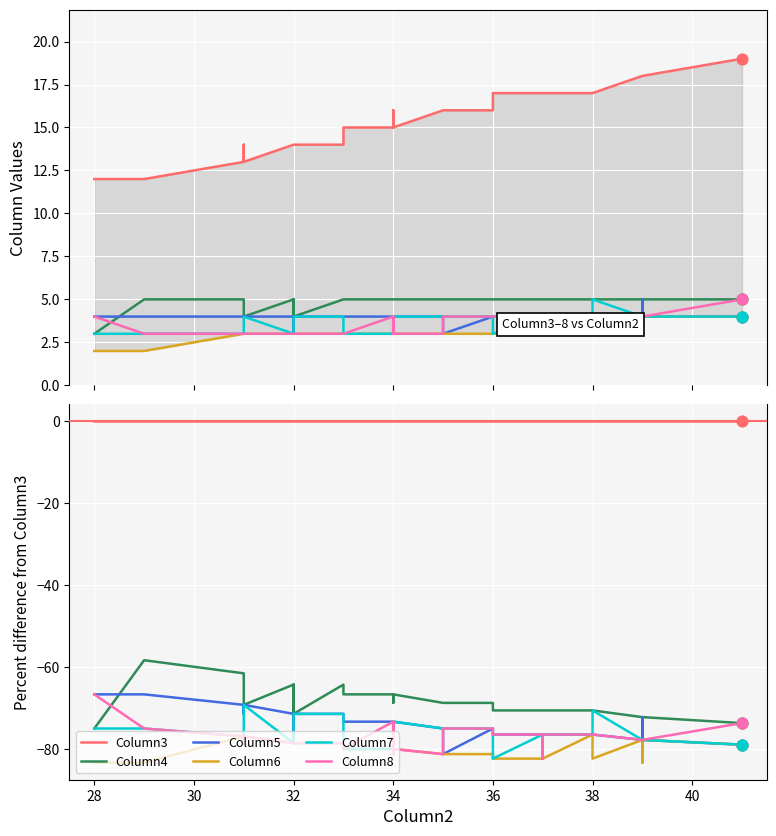

Is the value of Column6 at 36 greater than the value of Column7 at 38?

No